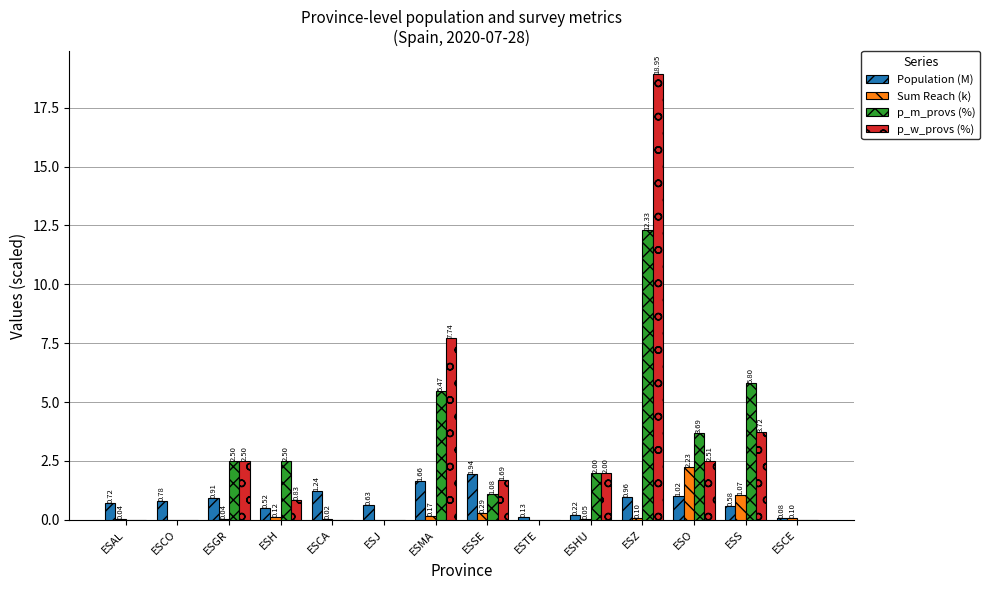

Which series has the largest total across all categories?

p_w_provs (%)